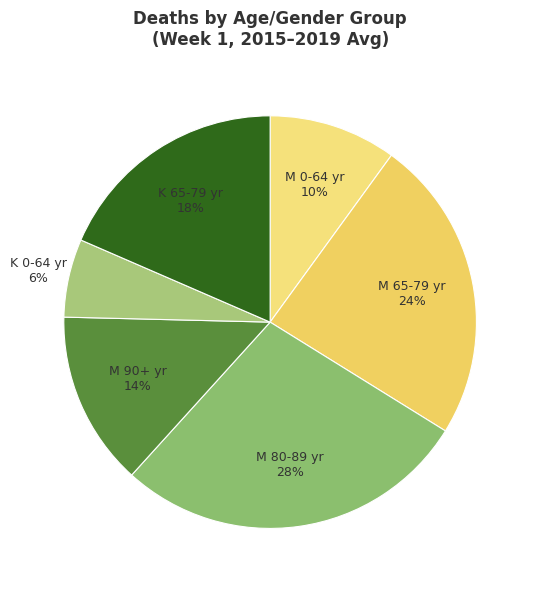

Which has a higher value, M 80-89 yr or M 0-64 yr?

M 80-89 yr